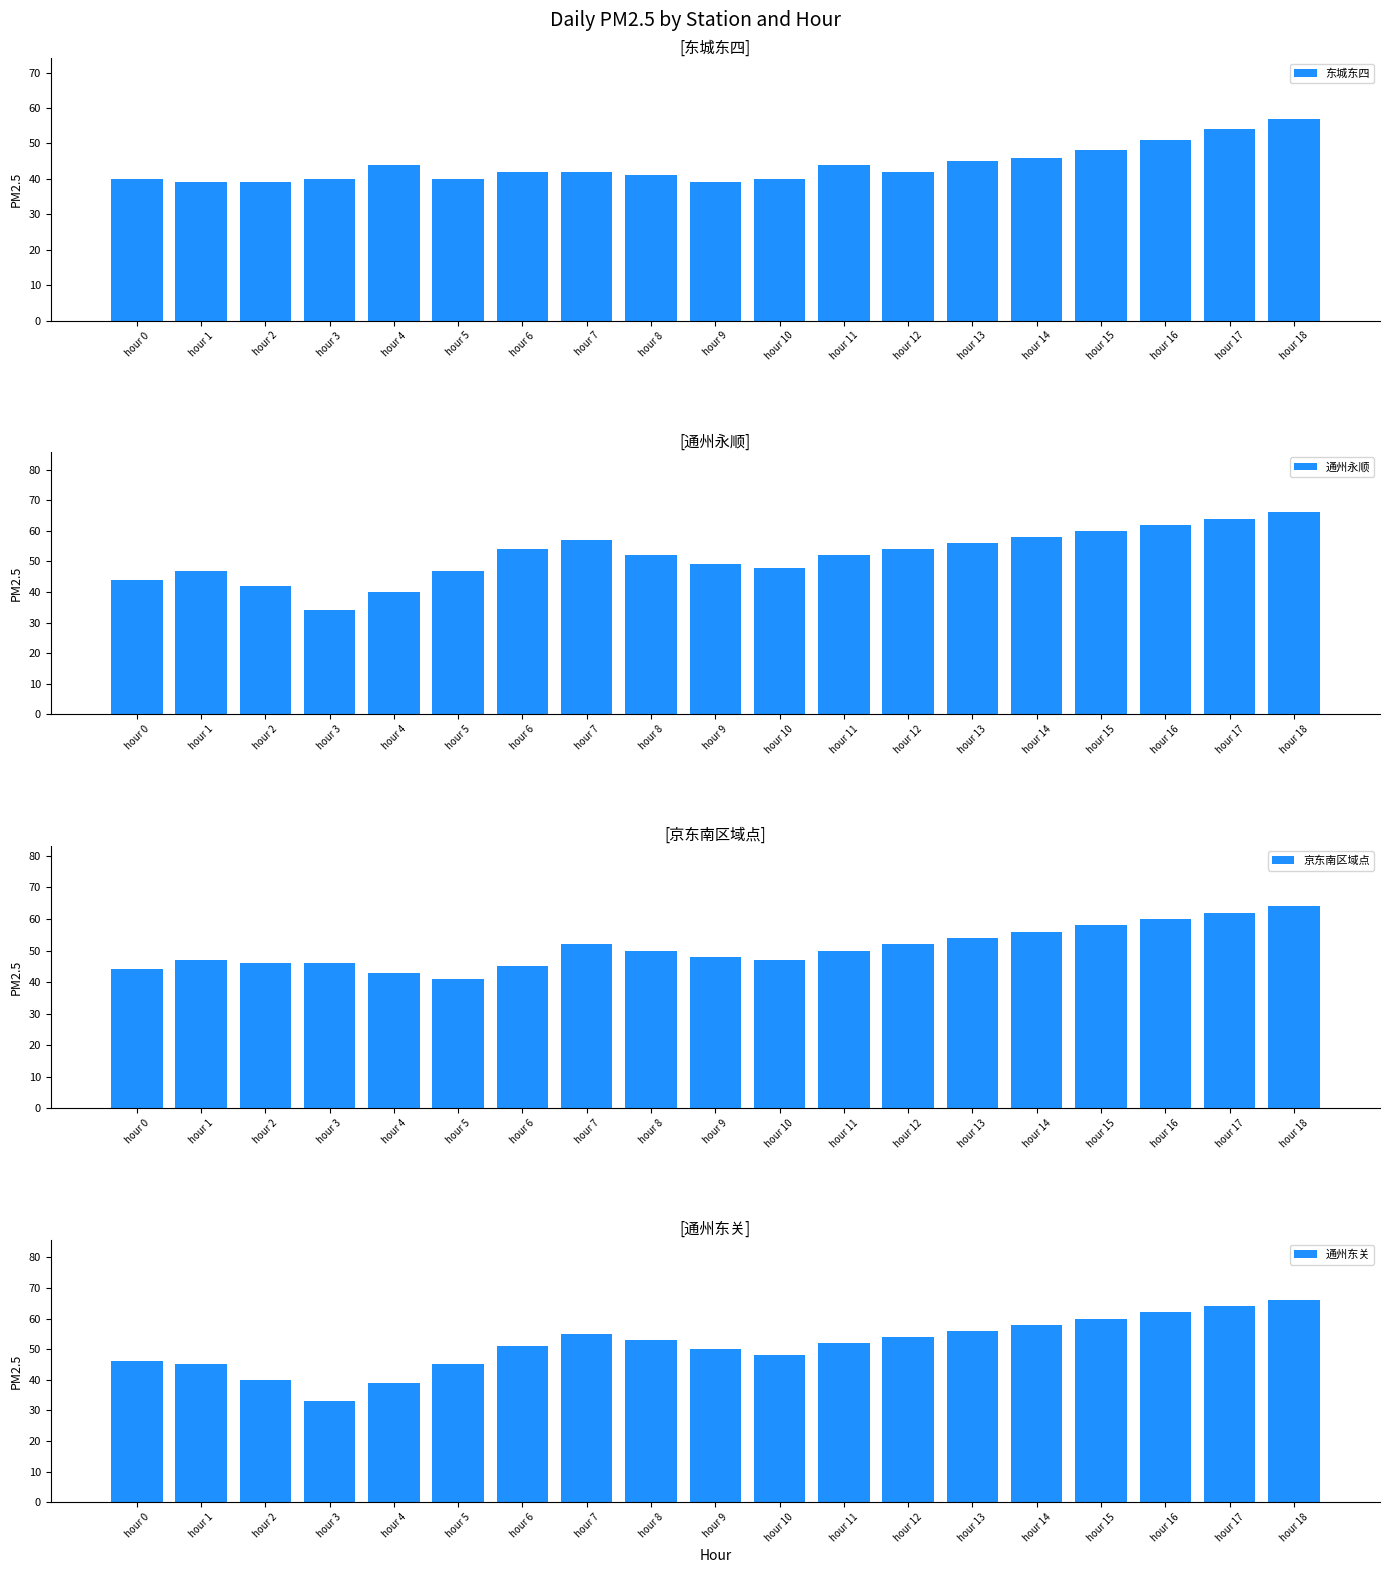

Reading right to left, list all the values displayed in this chart.

东城东四: hour 18=57	hour 17=54	hour 16=51	hour 15=48	hour 14=46	hour 13=45	hour 12=42	hour 11=44	hour 10=40	hour 9=39	hour 8=41	hour 7=42	hour 6=42	hour 5=40	hour 4=44	hour 3=40	hour 2=39	hour 1=39	hour 0=40
通州永顺: hour 18=66	hour 17=64	hour 16=62	hour 15=60	hour 14=58	hour 13=56	hour 12=54	hour 11=52	hour 10=48	hour 9=49	hour 8=52	hour 7=57	hour 6=54	hour 5=47	hour 4=40	hour 3=34	hour 2=42	hour 1=47	hour 0=44
京东南区域点: hour 18=64	hour 17=62	hour 16=60	hour 15=58	hour 14=56	hour 13=54	hour 12=52	hour 11=50	hour 10=47	hour 9=48	hour 8=50	hour 7=52	hour 6=45	hour 5=41	hour 4=43	hour 3=46	hour 2=46	hour 1=47	hour 0=44
通州东关: hour 18=66	hour 17=64	hour 16=62	hour 15=60	hour 14=58	hour 13=56	hour 12=54	hour 11=52	hour 10=48	hour 9=50	hour 8=53	hour 7=55	hour 6=51	hour 5=45	hour 4=39	hour 3=33	hour 2=40	hour 1=45	hour 0=46